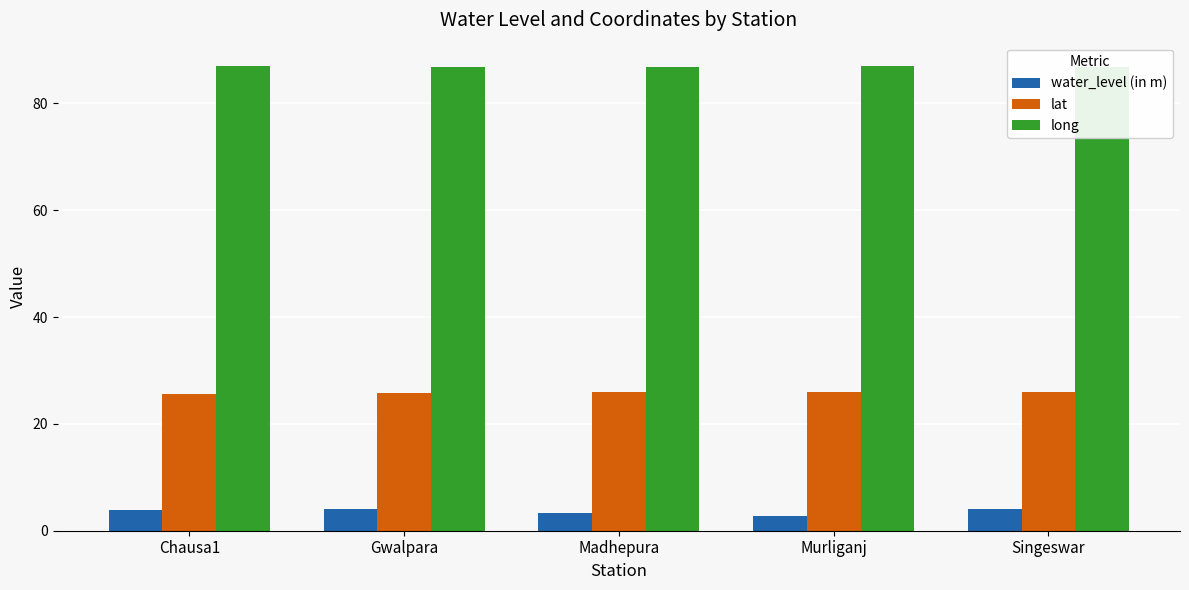

What is the lowest value of the water_level (in m) series?

2.8